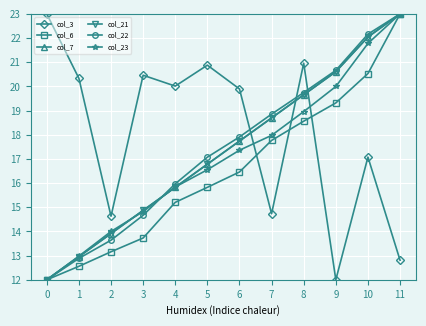

Rank the series by their maximum value, from highest to lowest.

col_3, col_6, col_7, col_21, col_22, col_23